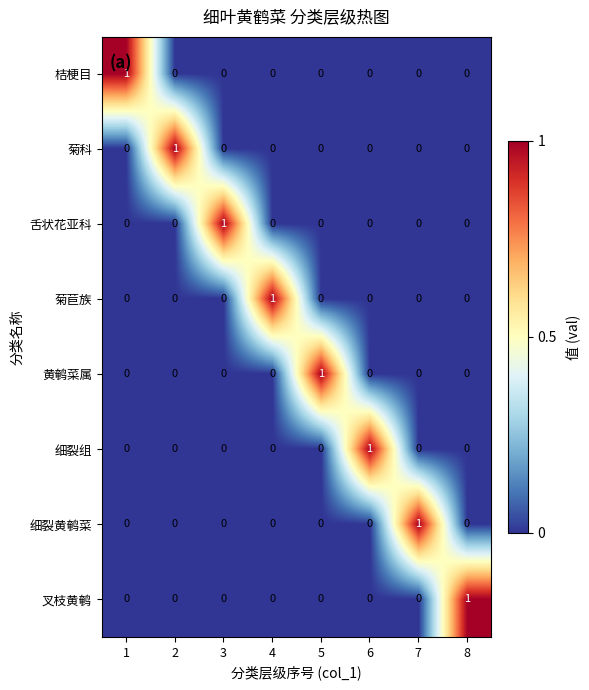

Is it true that 细裂黄鹌菜 equals 1 at 5?

False